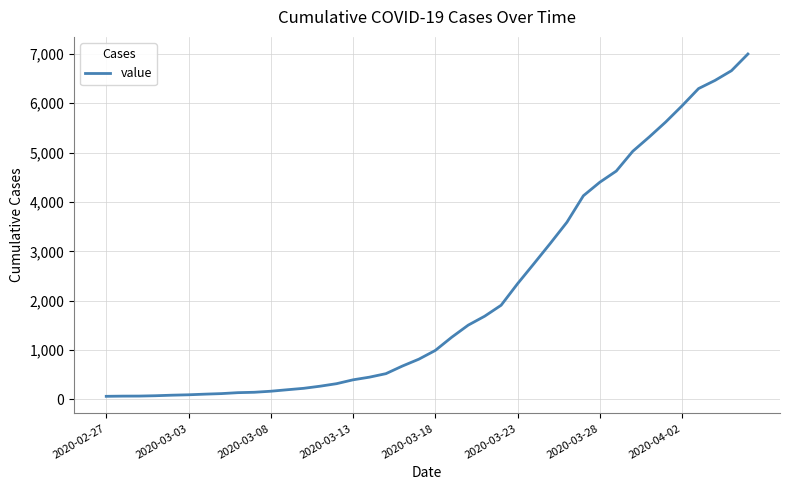

What is the sum of all values?

85677